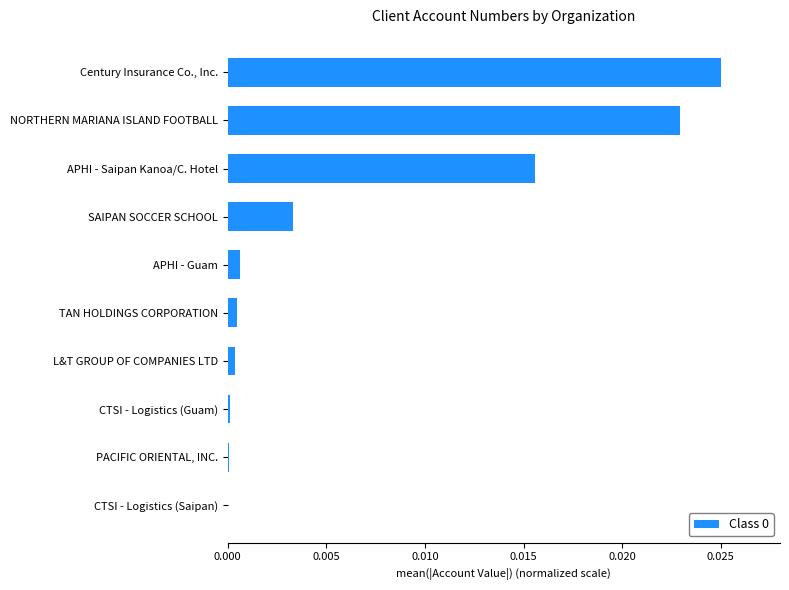

The value at TAN HOLDINGS CORPORATION is 0.0. True or false?

True